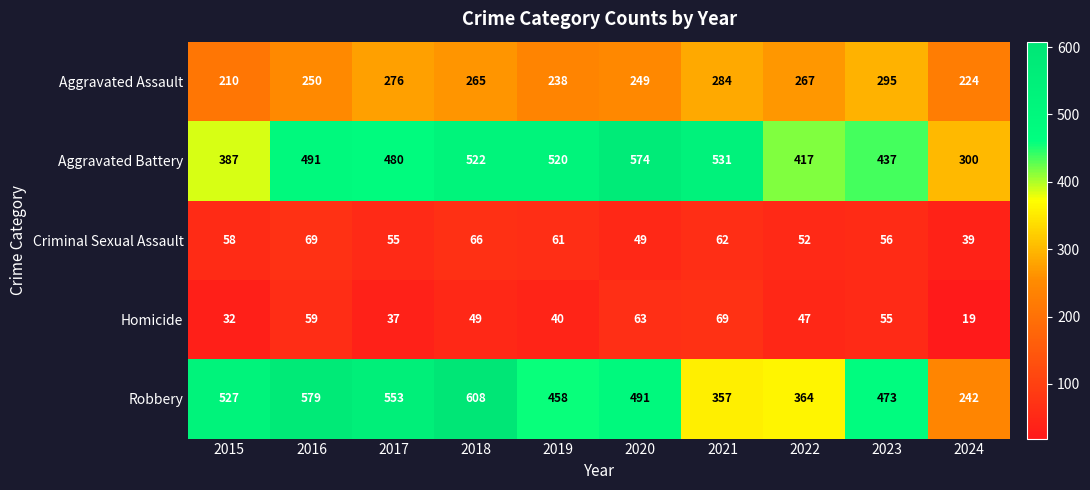

Which series has the largest range (max minus min)?

Robbery